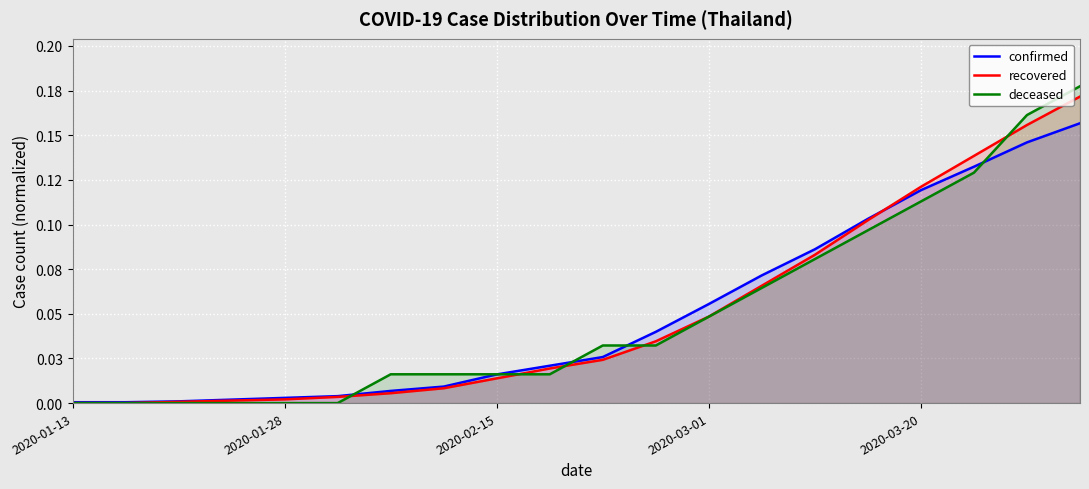

What is the label of the 8th point from the left?

7